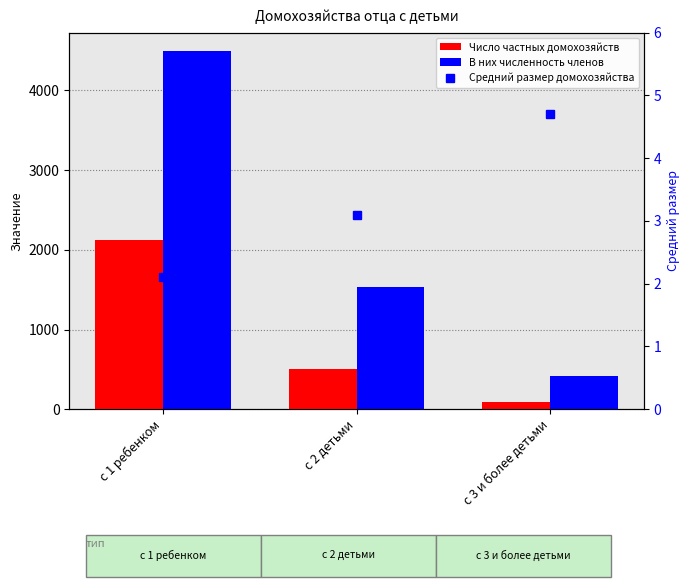

At с 1 ребенком, list the series in order from smallest to largest.

Средний размер домохозяйства, Число частных домохозяйств, В них численность членов